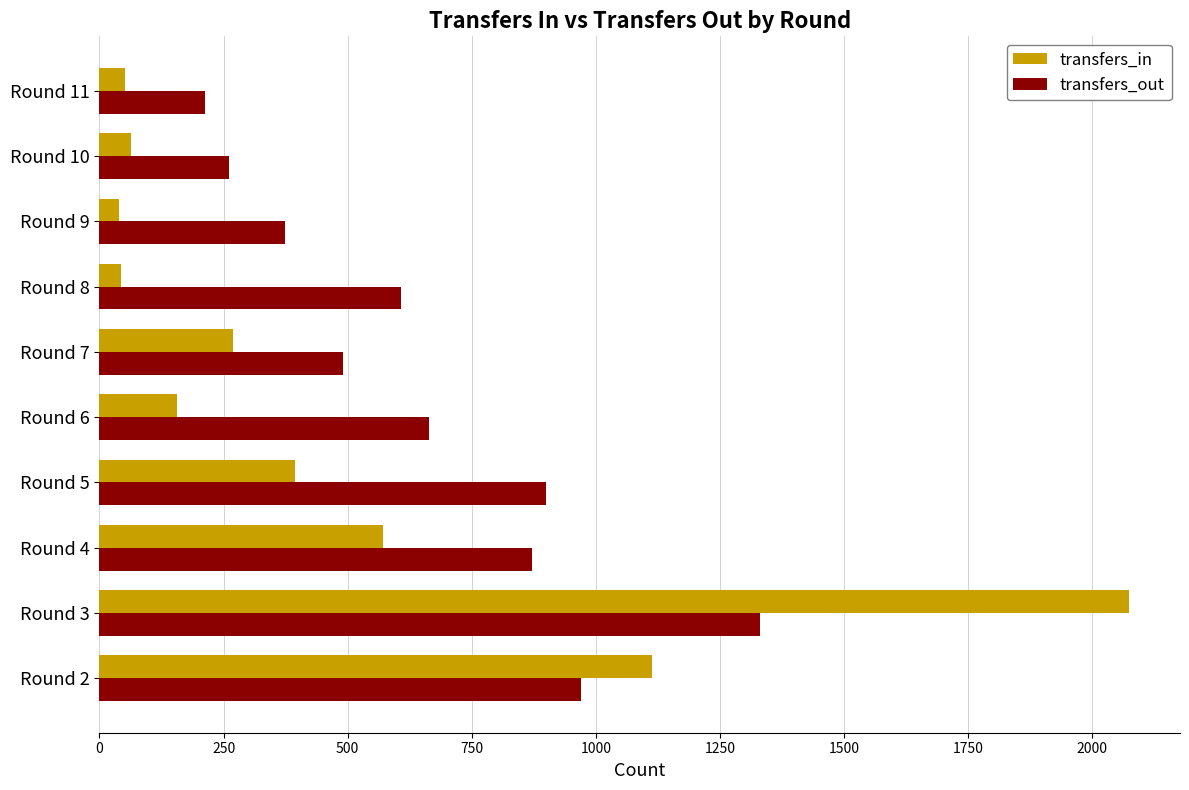

What is the sum of all transfers_out values?

6678